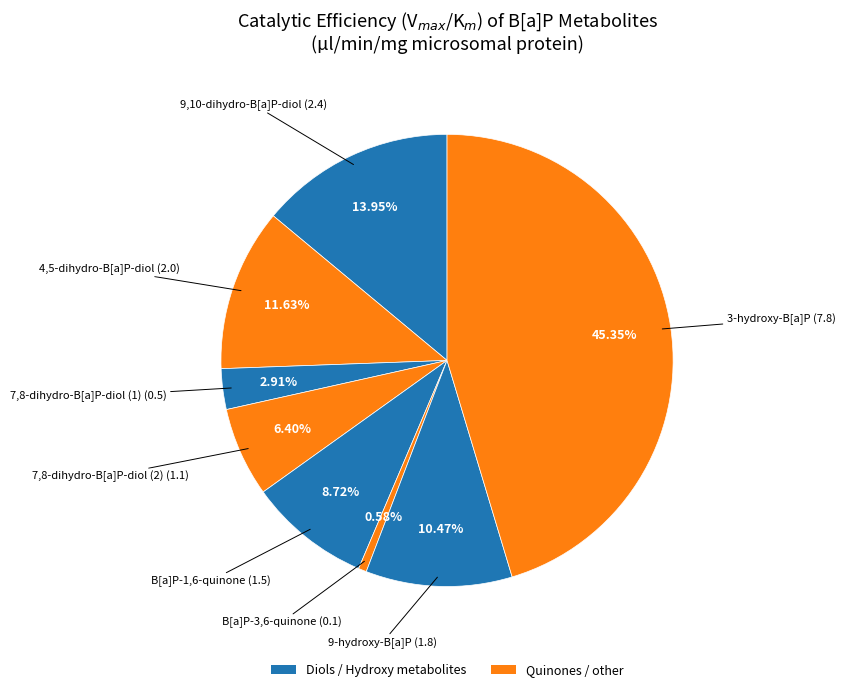

How many segments does this pie chart have?

8